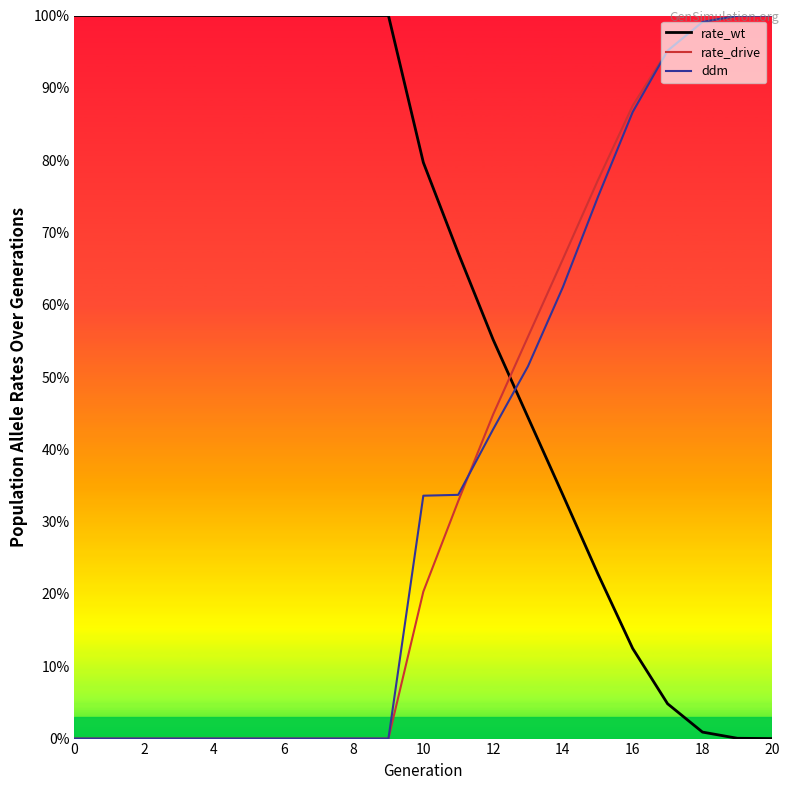

Does the chart display data point markers on the line(s)?

No